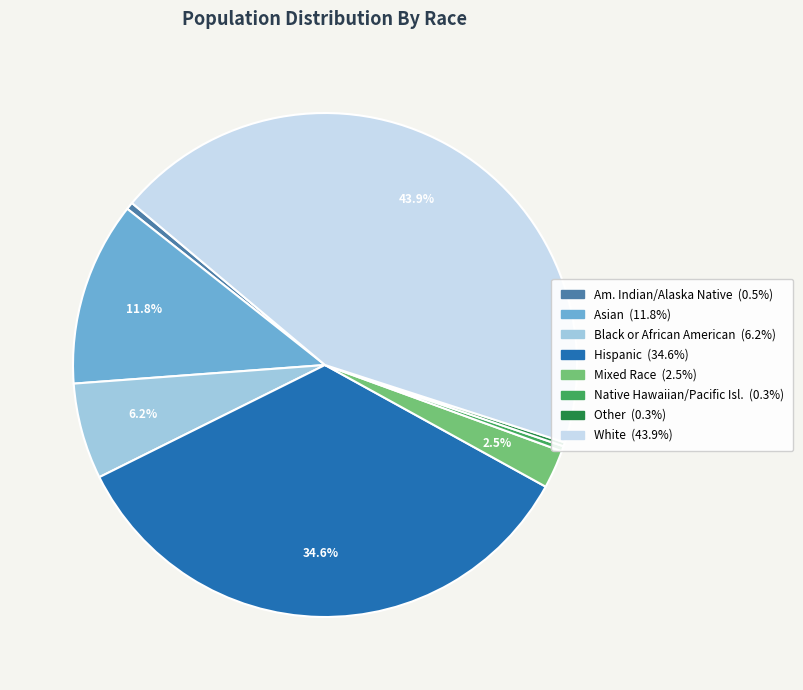

Is there a majority slice in this chart?

No